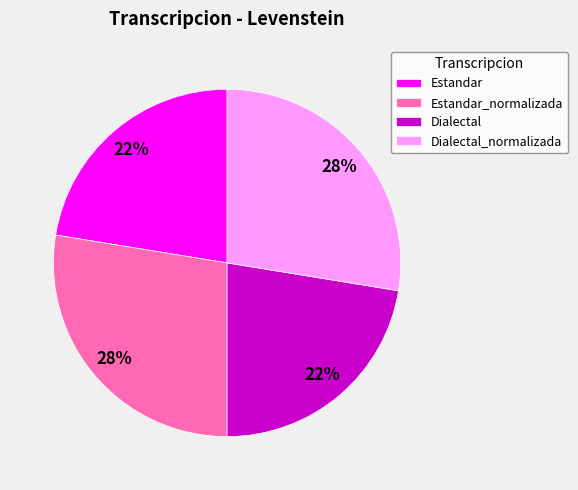

To the nearest percent, what is the average slice percentage?

25%